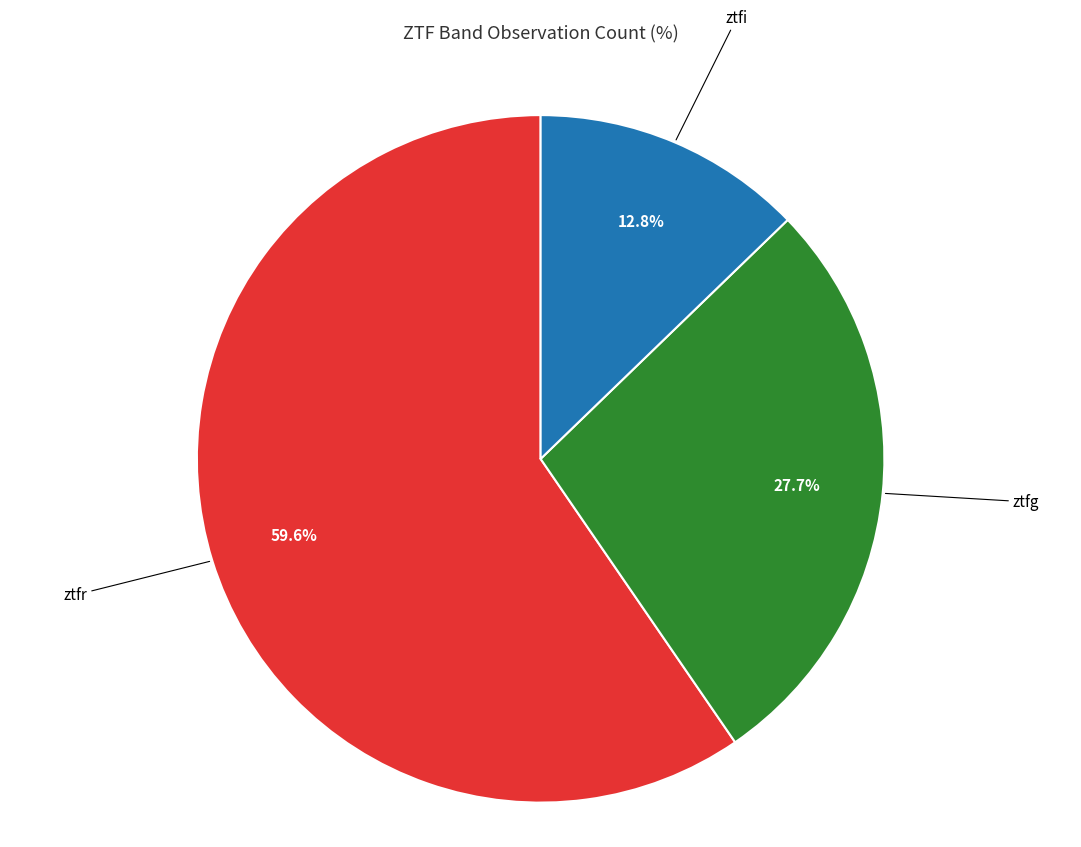

What percentage is the ztfg slice, to the nearest percent?

28%